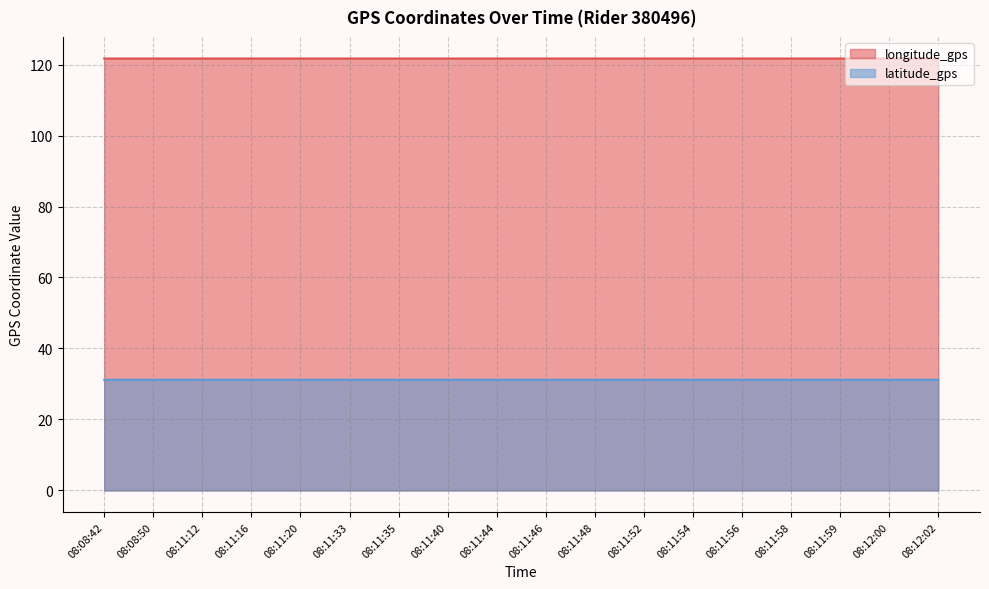

Reading left to right, transcribe all the data shown in this chart.

longitude_gps: 08:08:42=121.7	08:08:50=121.7	08:11:12=121.7	08:11:16=121.7	08:11:20=121.7	08:11:33=121.7	08:11:35=121.7	08:11:40=121.7	08:11:44=121.7	08:11:46=121.7	08:11:48=121.7	08:11:52=121.7	08:11:54=121.7	08:11:56=121.7	08:11:58=121.7	08:11:59=121.7	08:12:00=121.7	08:12:02=121.7
latitude_gps: 08:08:42=31.2	08:08:50=31.2	08:11:12=31.2	08:11:16=31.2	08:11:20=31.2	08:11:33=31.2	08:11:35=31.2	08:11:40=31.2	08:11:44=31.2	08:11:46=31.2	08:11:48=31.2	08:11:52=31.2	08:11:54=31.2	08:11:56=31.2	08:11:58=31.2	08:11:59=31.2	08:12:00=31.2	08:12:02=31.2